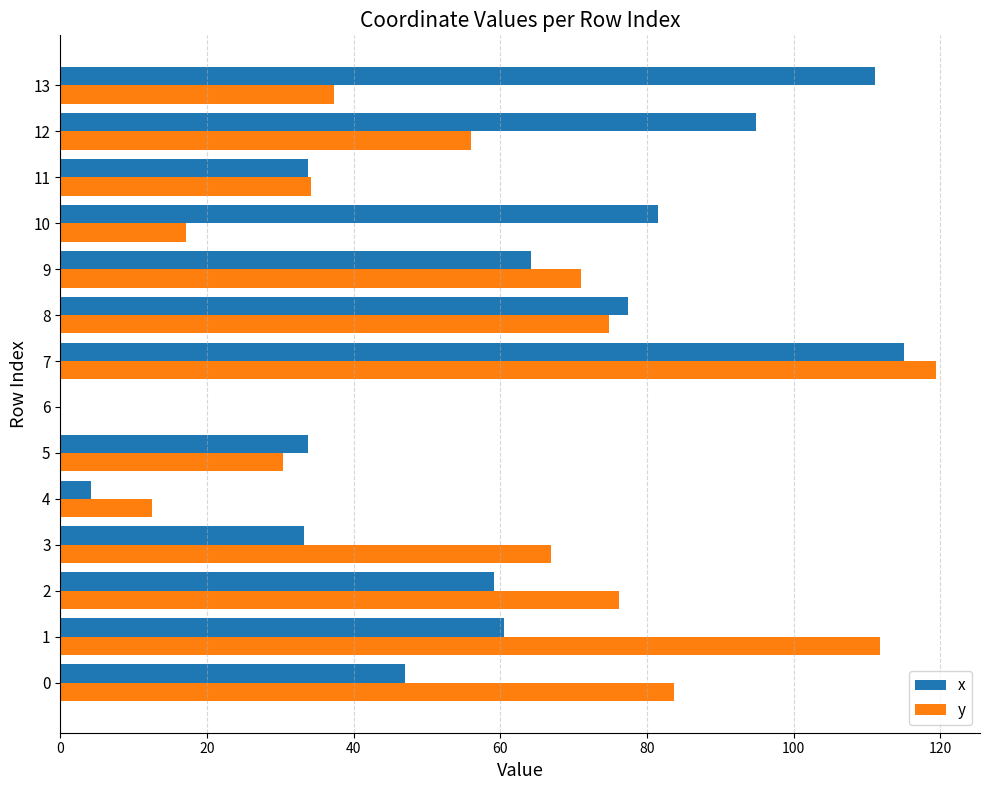

True or false: y has a value of 25.0 at 12.

False